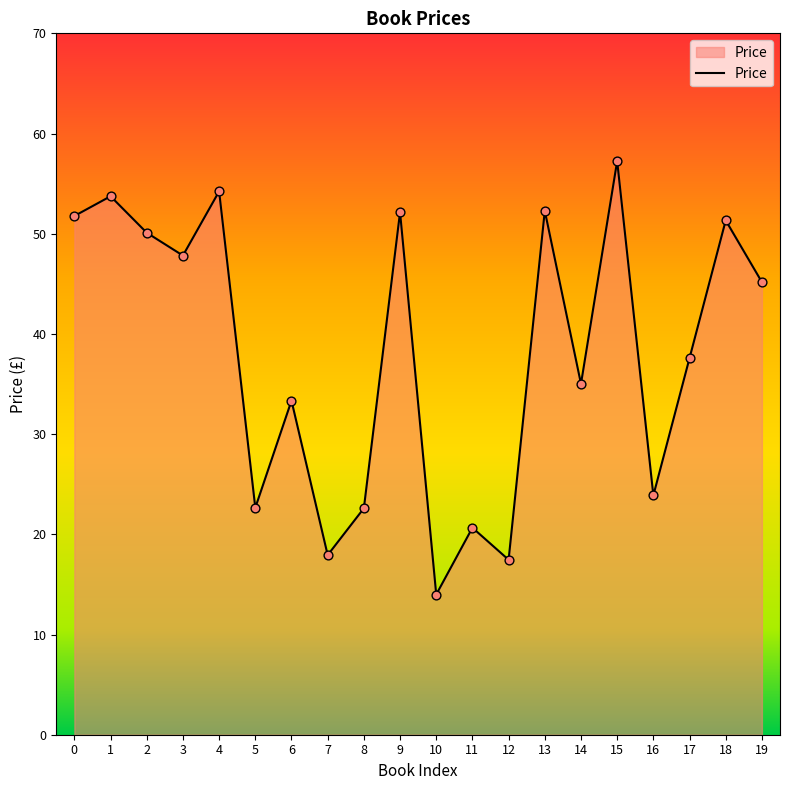

Approximately how many times larger is the value at 6 compared to 19?

0.7